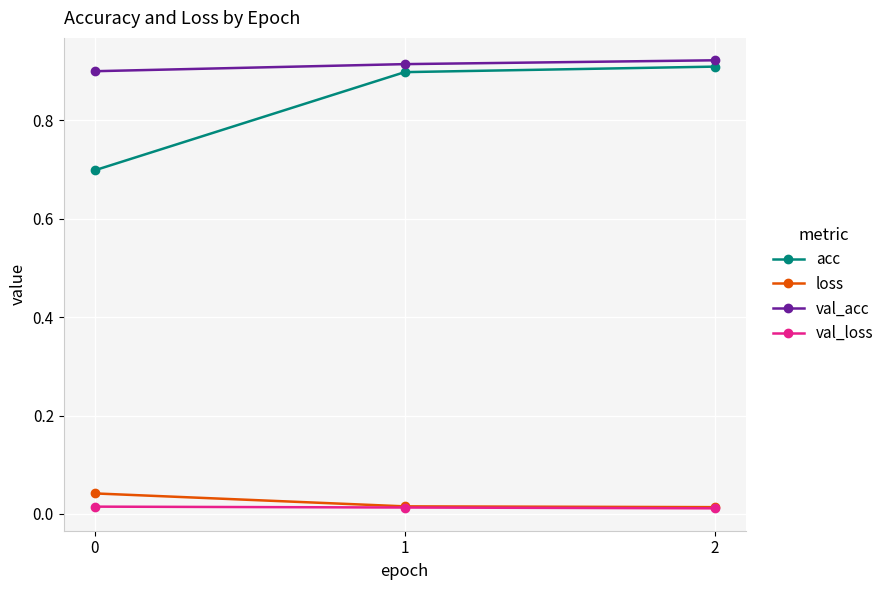

What is the average value of the acc series?

0.8